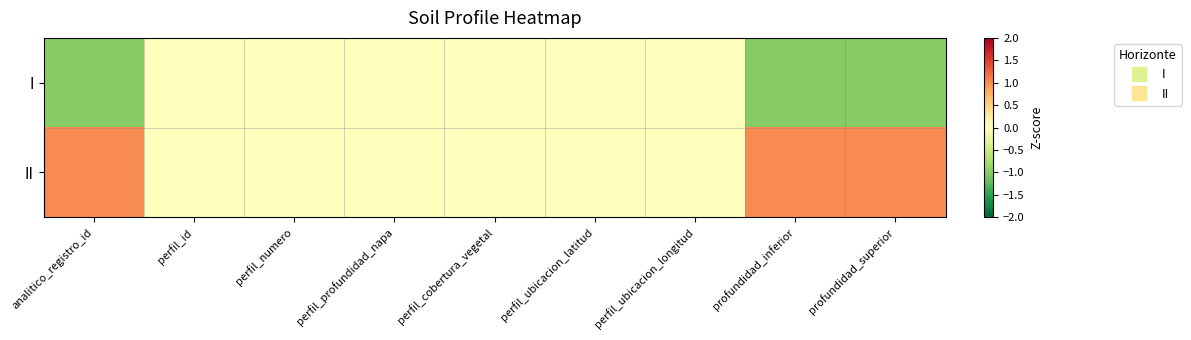

Which has a higher value, profundidad_inferior or perfil_numero?

perfil_numero